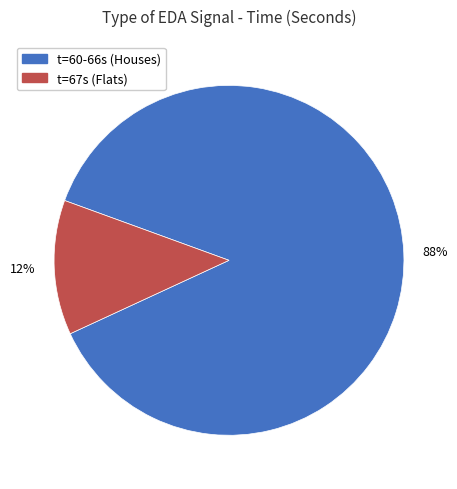

Is there any slice that represents more than half of the pie?

Yes